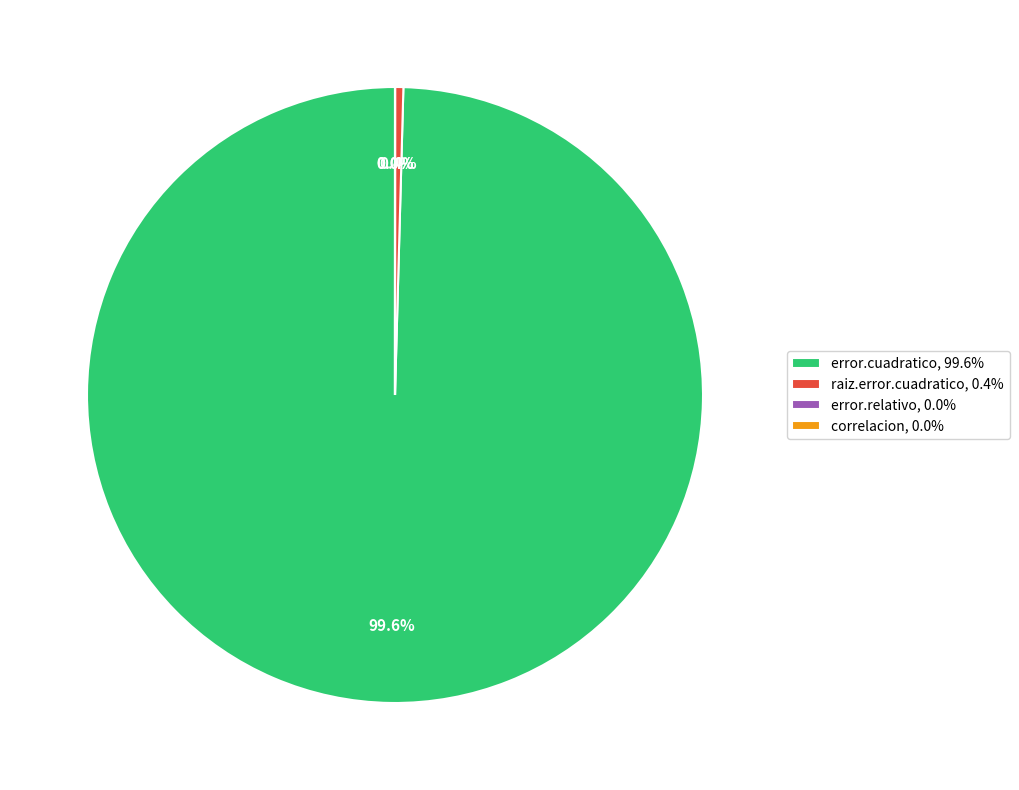

Is error.cuadratico, 99.6% the majority of the pie?

Yes